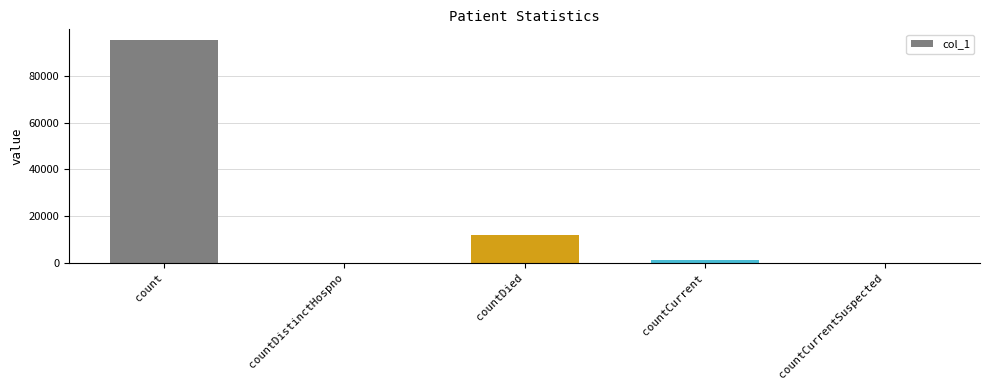

Reading left to right, transcribe all the data shown in this chart.

95133	0	11805	1382	0